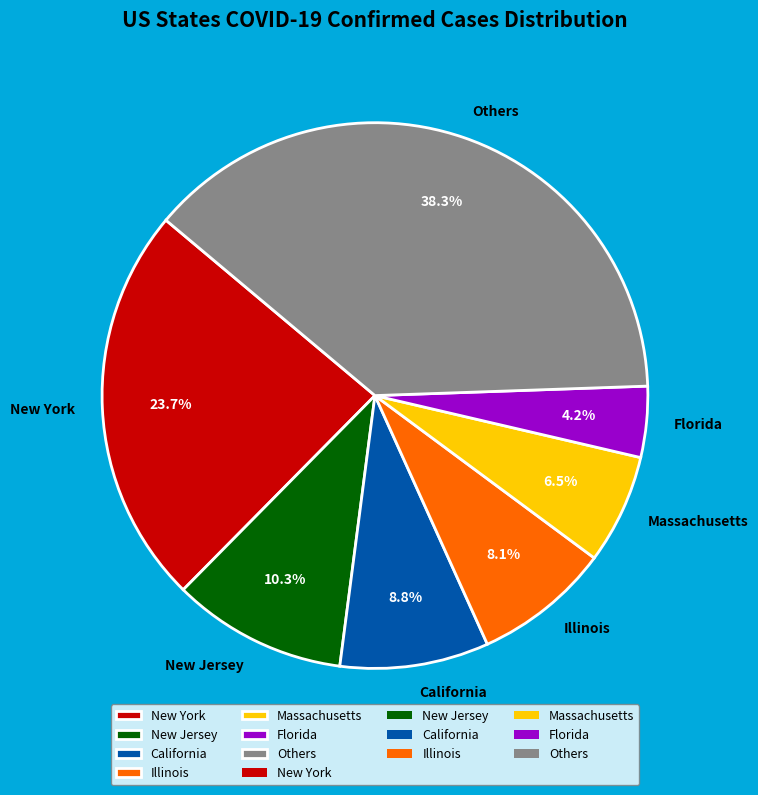

Does any single category account for the majority?

No